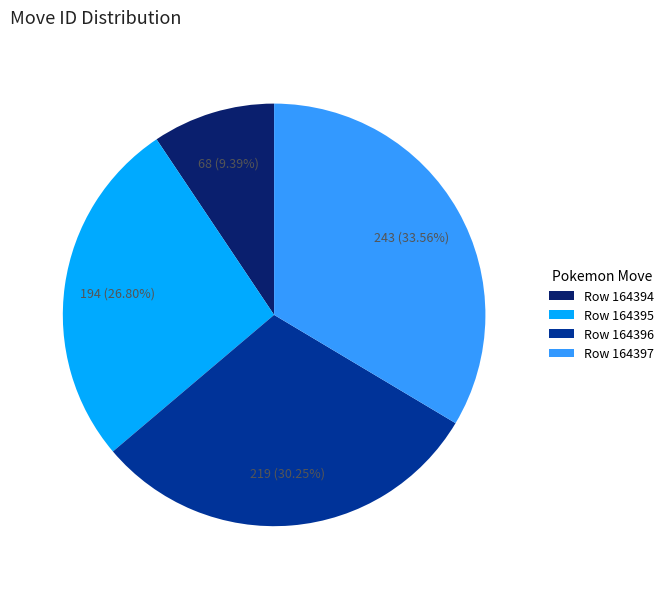

Is there a majority slice in this chart?

No